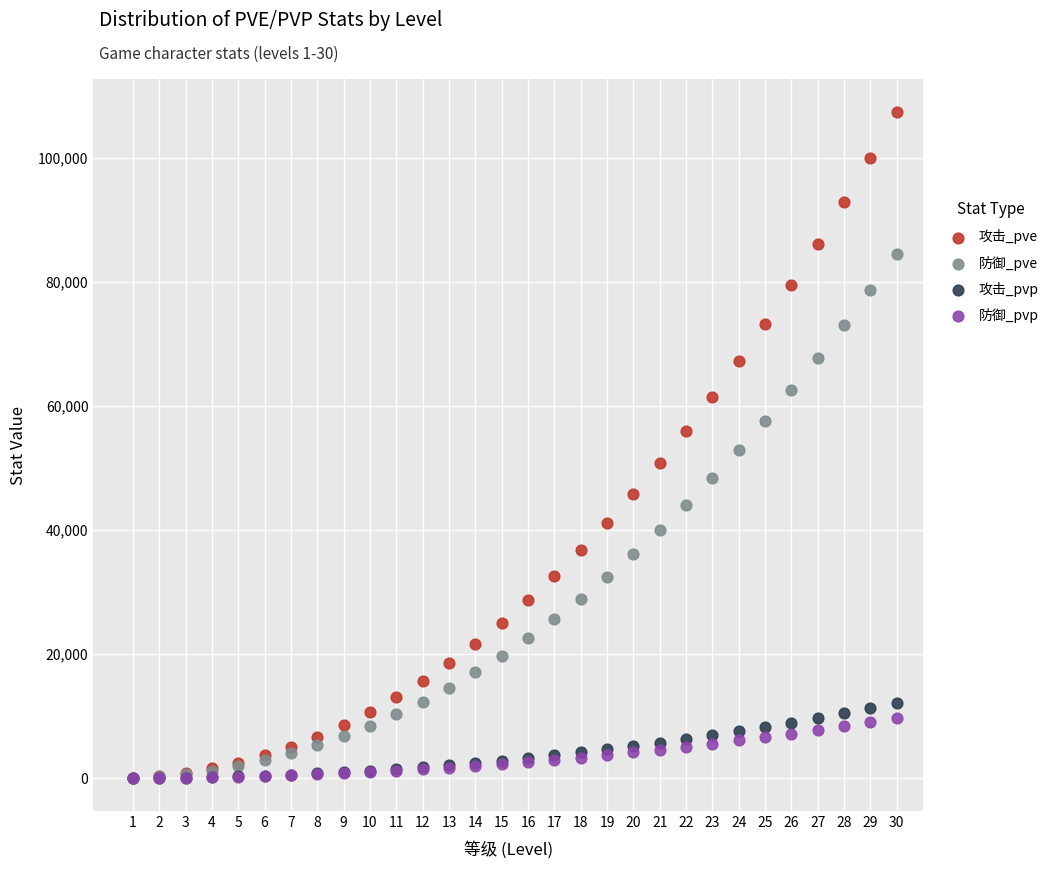

What are all the series names shown in the legend?

攻击_pve, 防御_pve, 攻击_pvp, 防御_pvp